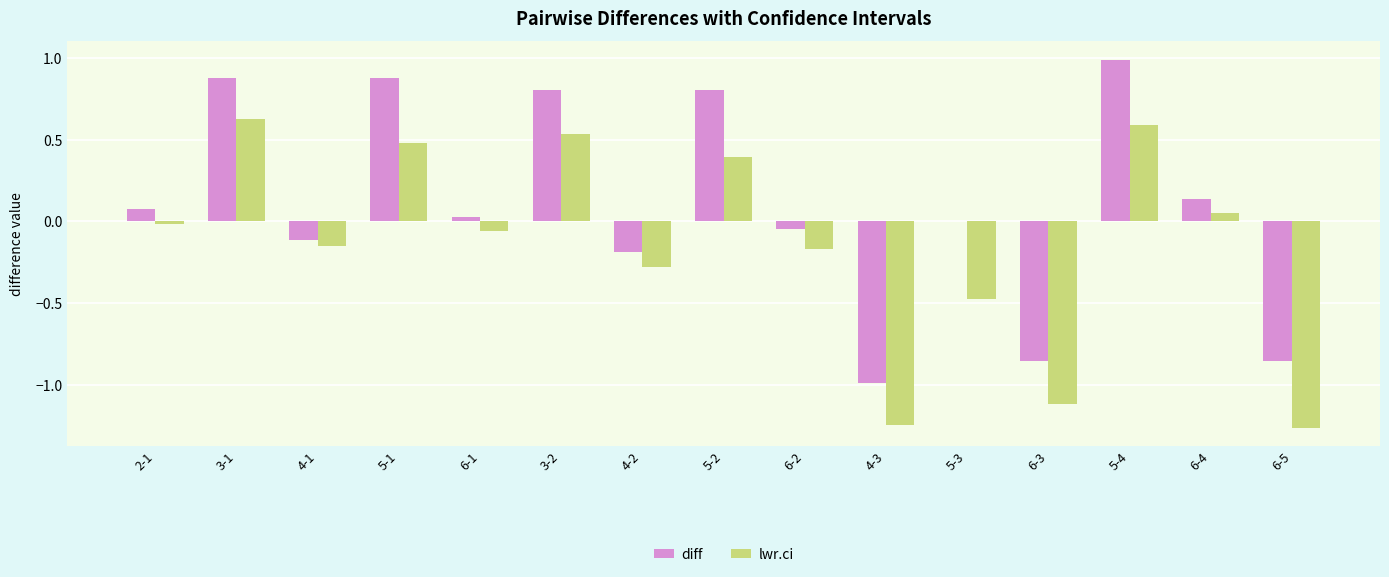

The value of diff at 4-3 is -1.0. True or false?

True